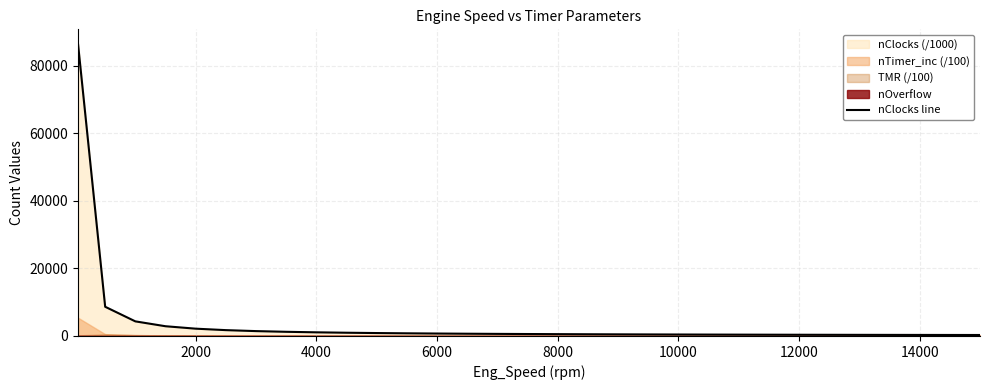

What is the minimum value shown in the chart?

288.0